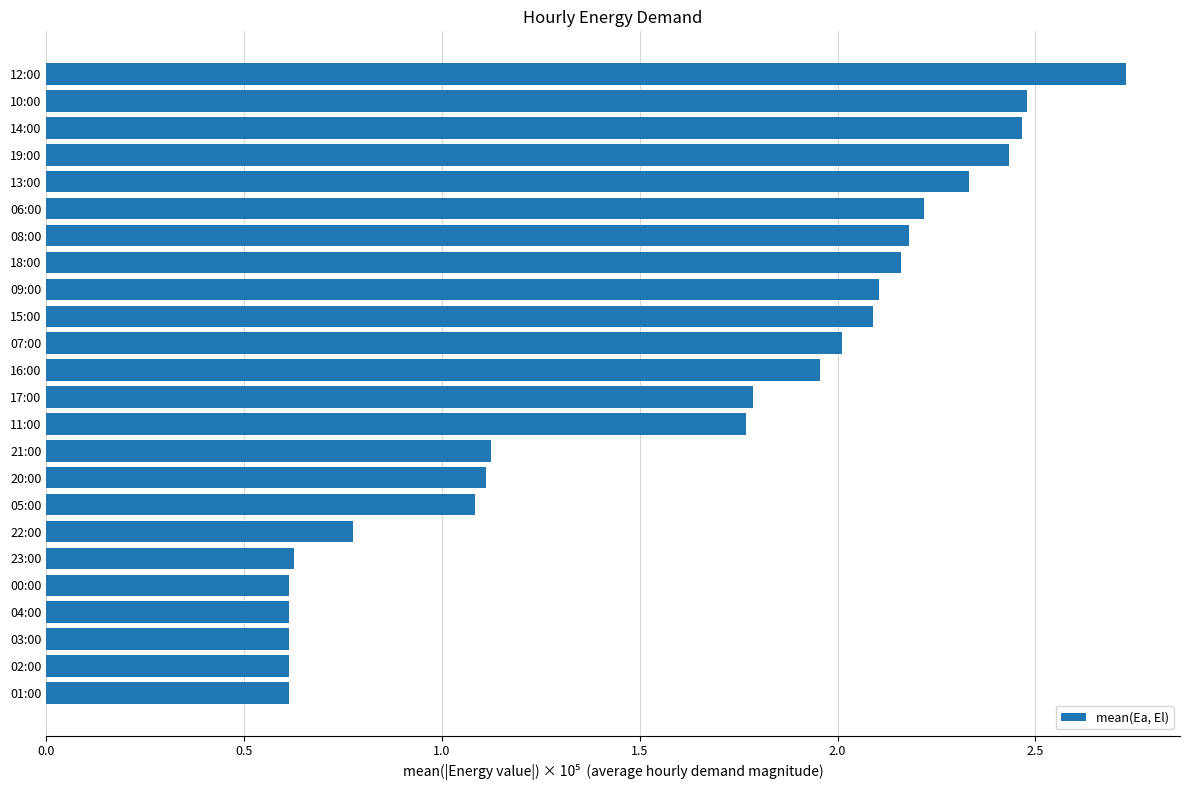

Count the number of categories in the chart.

24